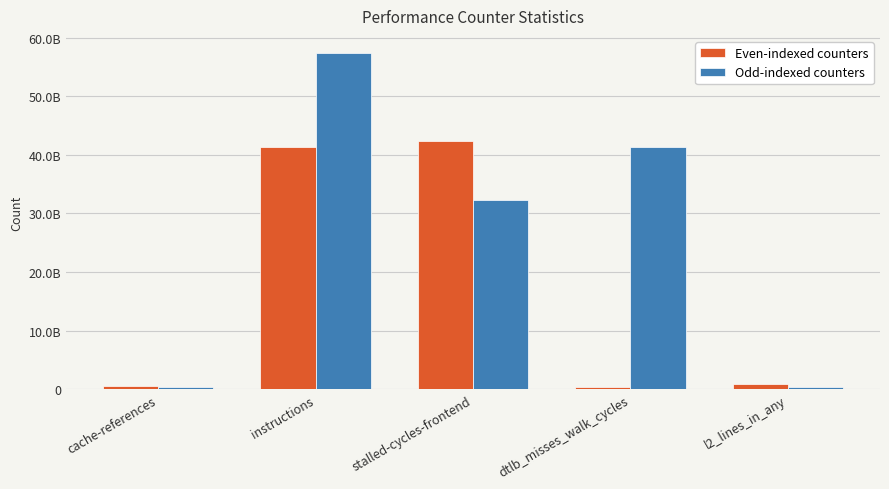

What are all the series names shown in the legend?

Even-indexed counters, Odd-indexed counters